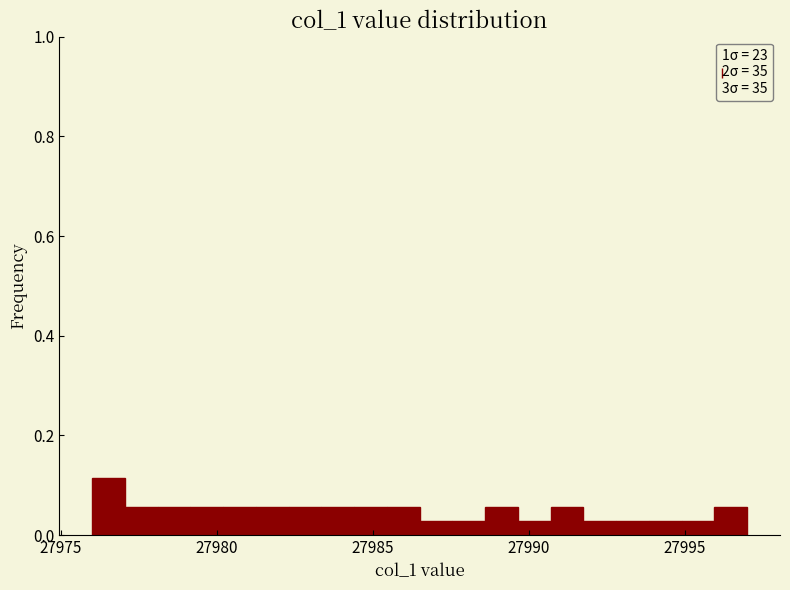

Read against the x-axis, roughly where is the centre of the tallest bar?

27976.5